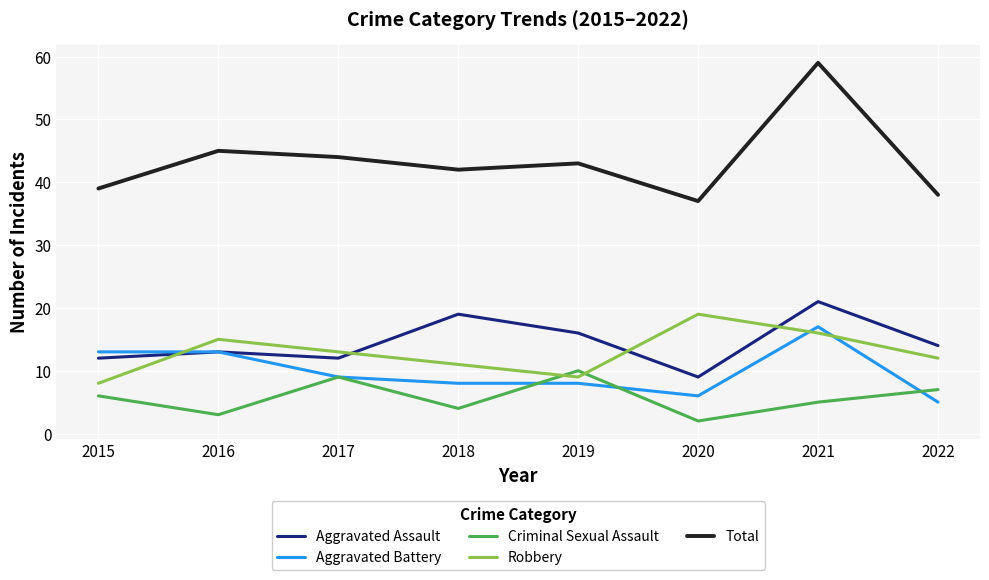

Which category has the highest value in the Criminal Sexual Assault series?

2019